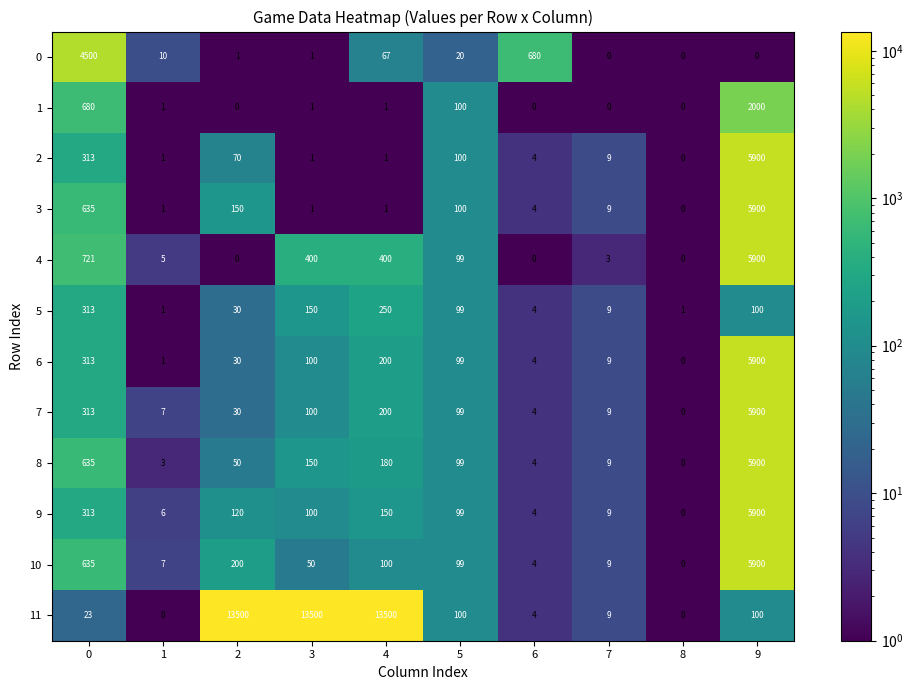

What is the difference between the highest and lowest values at 3?

13499